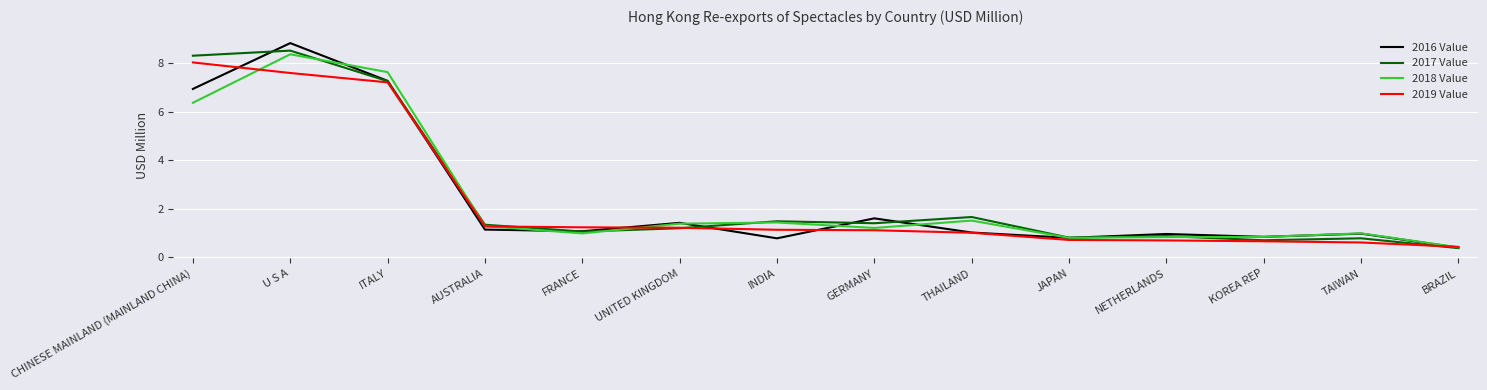

What is the total value across all series at BRAZIL?

1.6